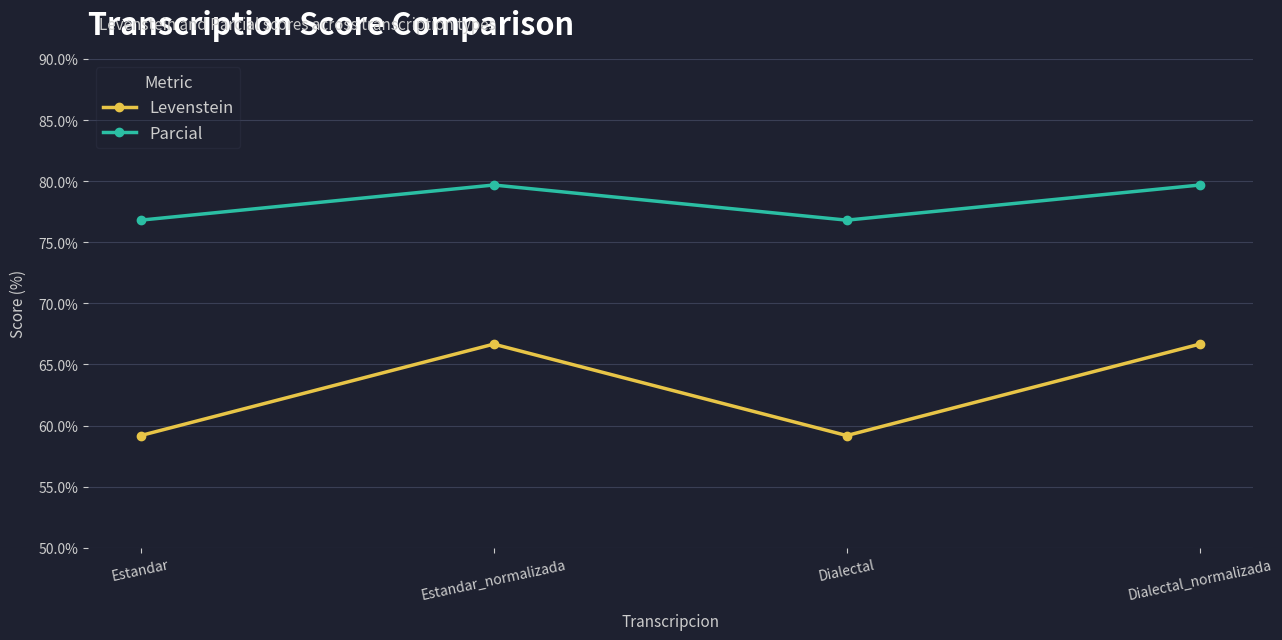

True or false: Levenstein and Parcial cross at least once.

False